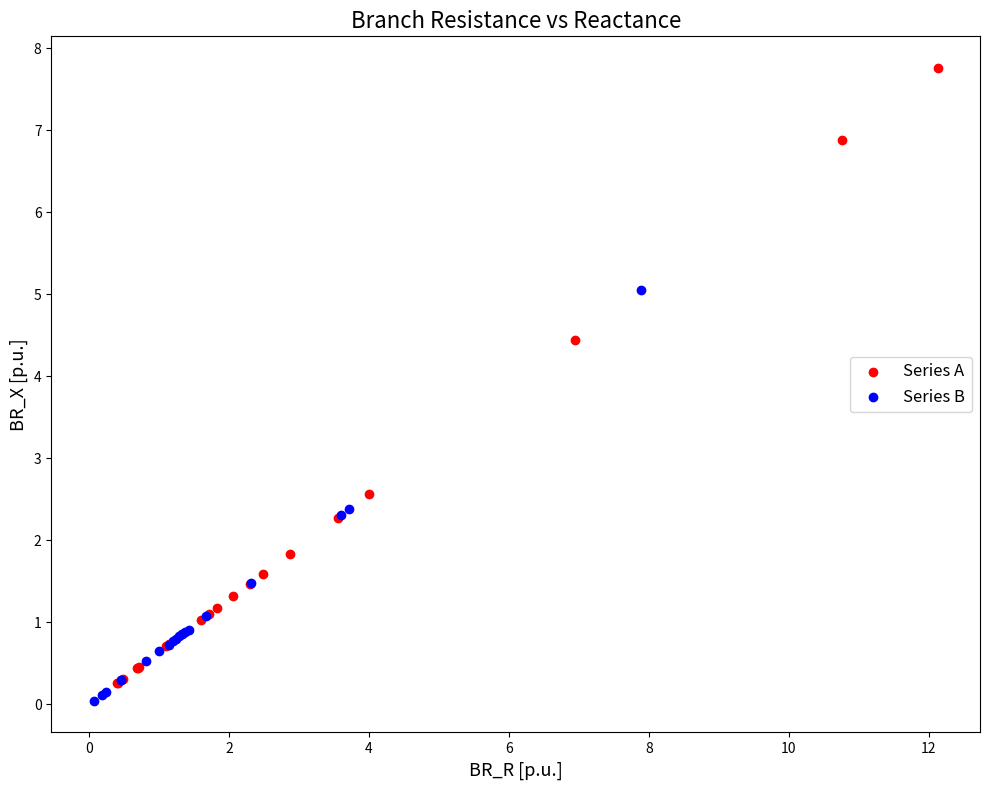

What are all the series names shown in the legend?

Series A, Series B